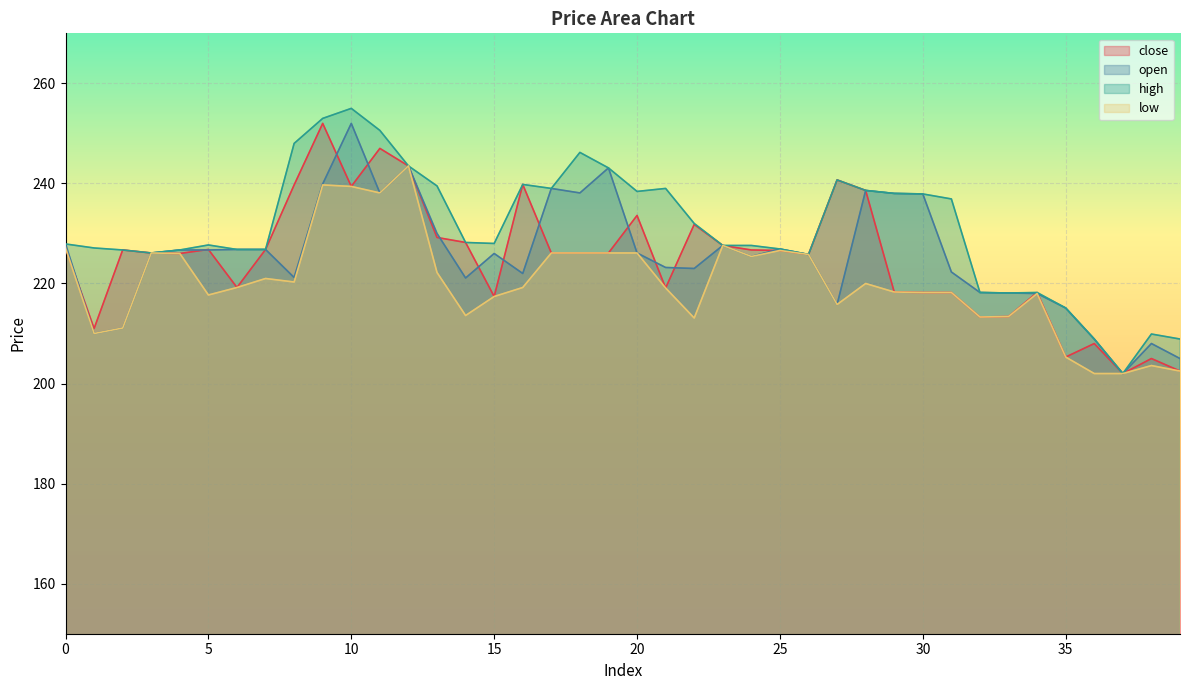

Which series has the widest spread of values?

high